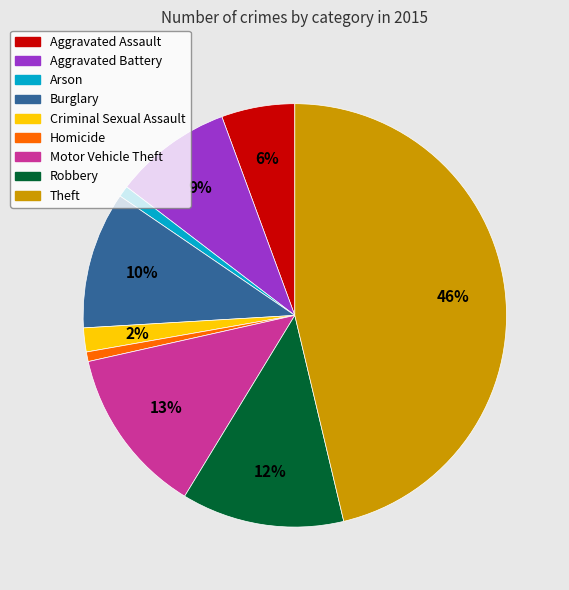

To the nearest percent, what portion does Theft represent?

46%